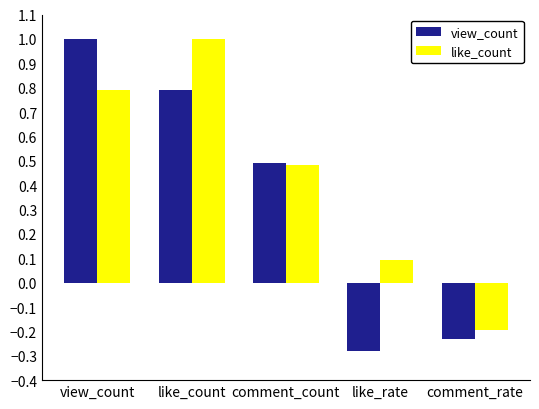

What is the label of the 5th bar from the right?

view_count